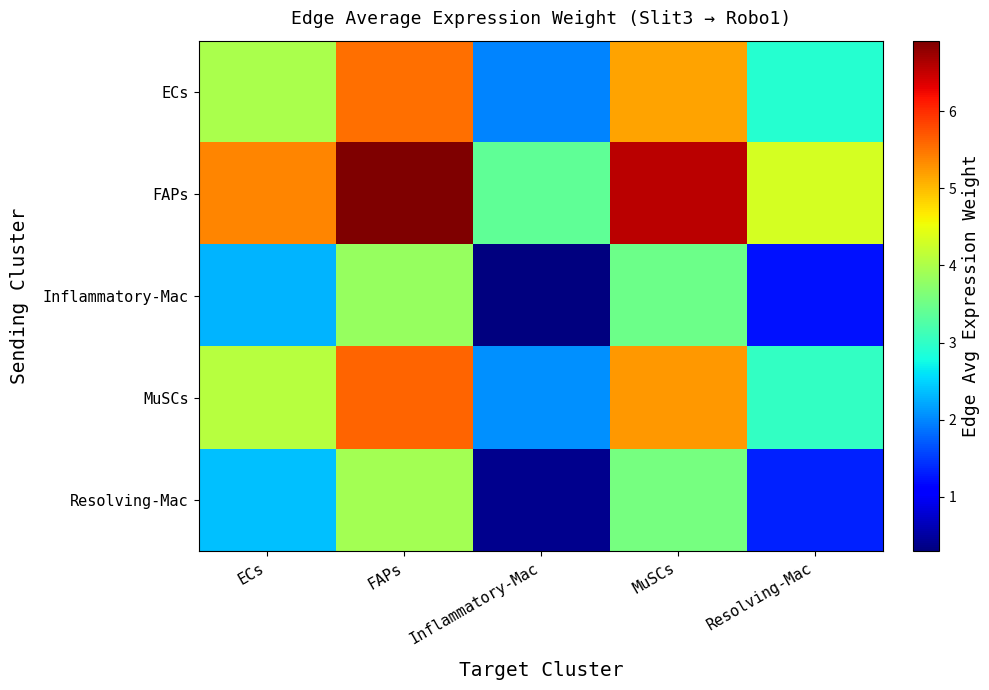

Which series has the widest spread of values?

FAPs